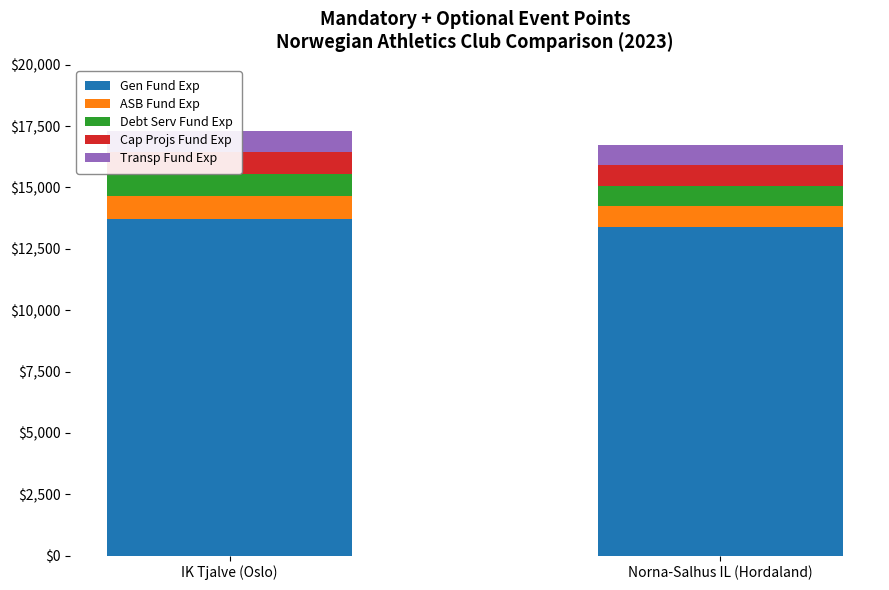

Is the value of Transp Fund Exp at Norna-Salhus IL (Hordaland) greater than the value of Gen Fund Exp at IK Tjalve (Oslo)?

No